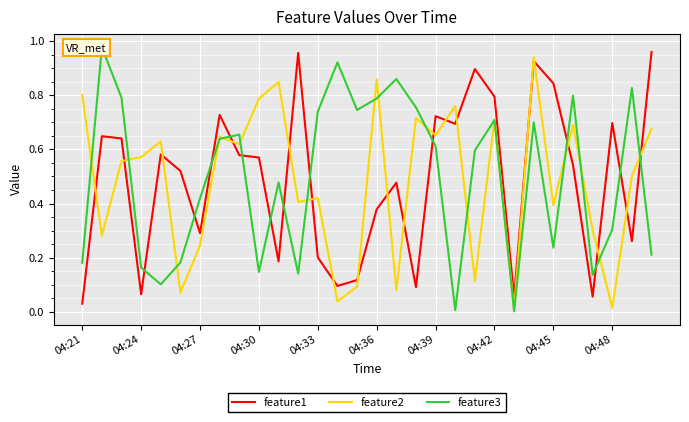

Is it true that feature2 equals 0.4 at 04:27?

False